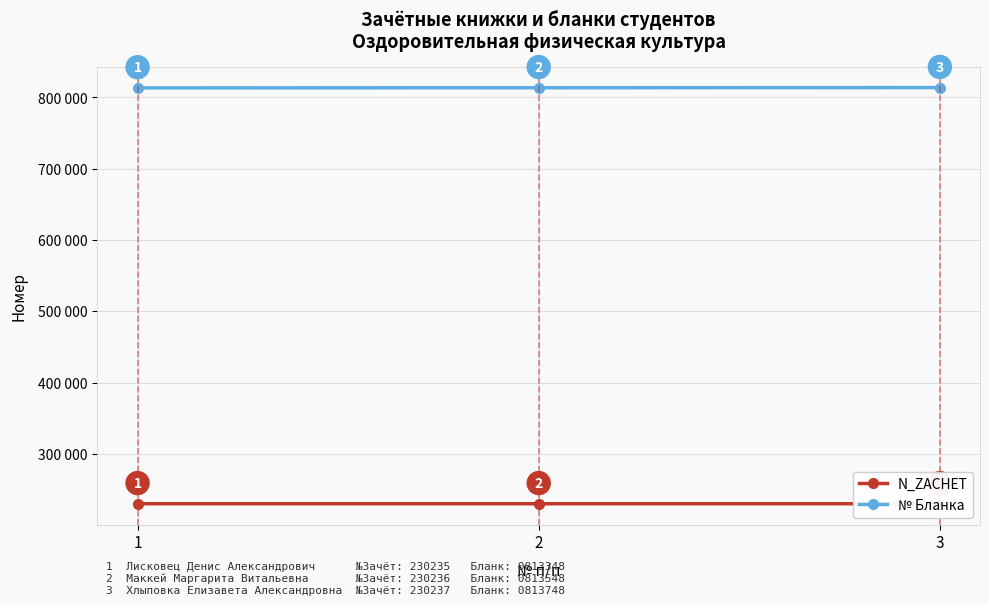

Rank the categories by № Бланка value from highest to lowest.

3, 2, 1